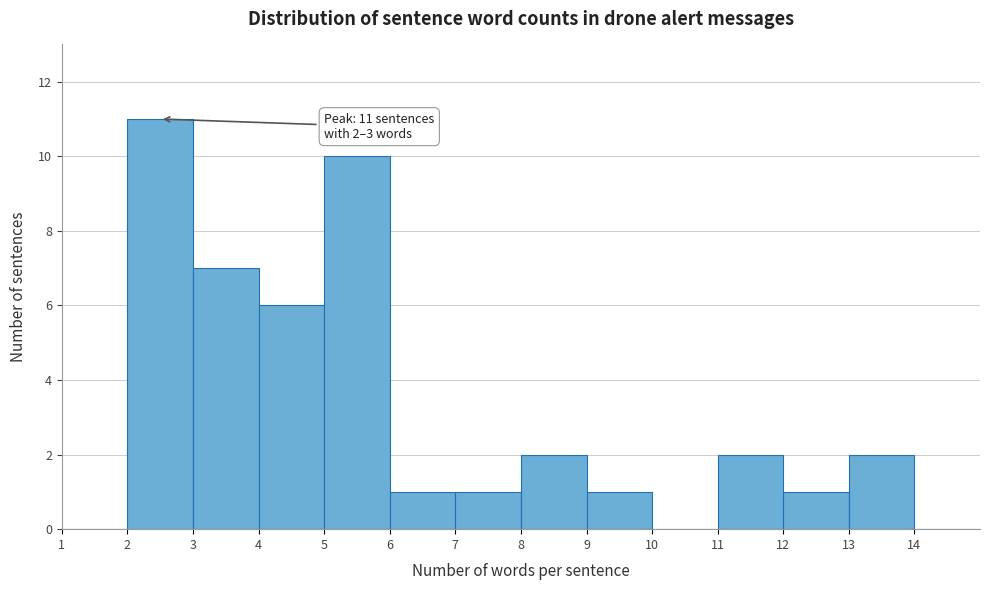

Which range on the x-axis has the tallest bar?

2 to 3